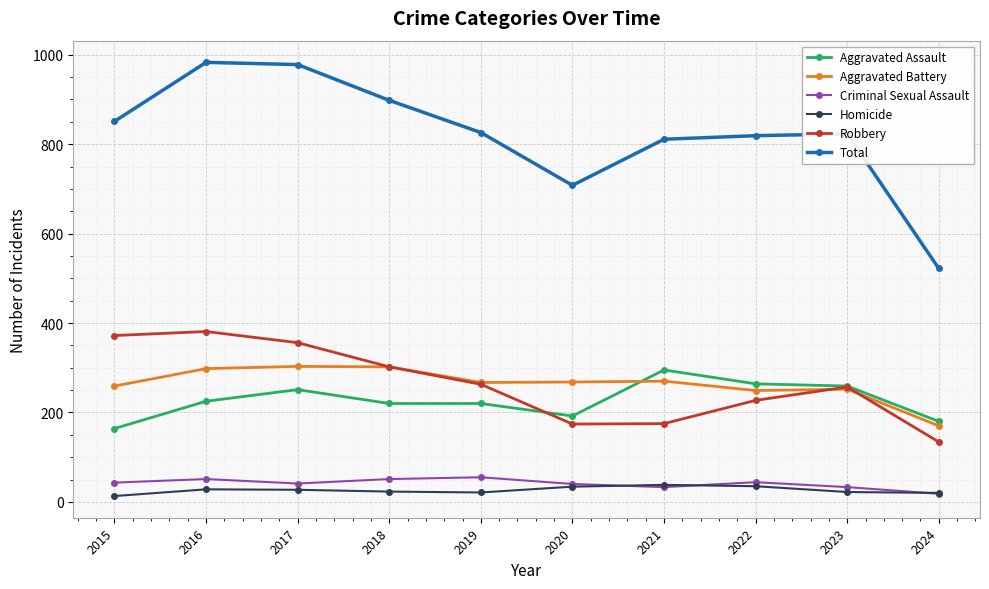

True or false: Total and Criminal Sexual Assault intersect in this chart.

False